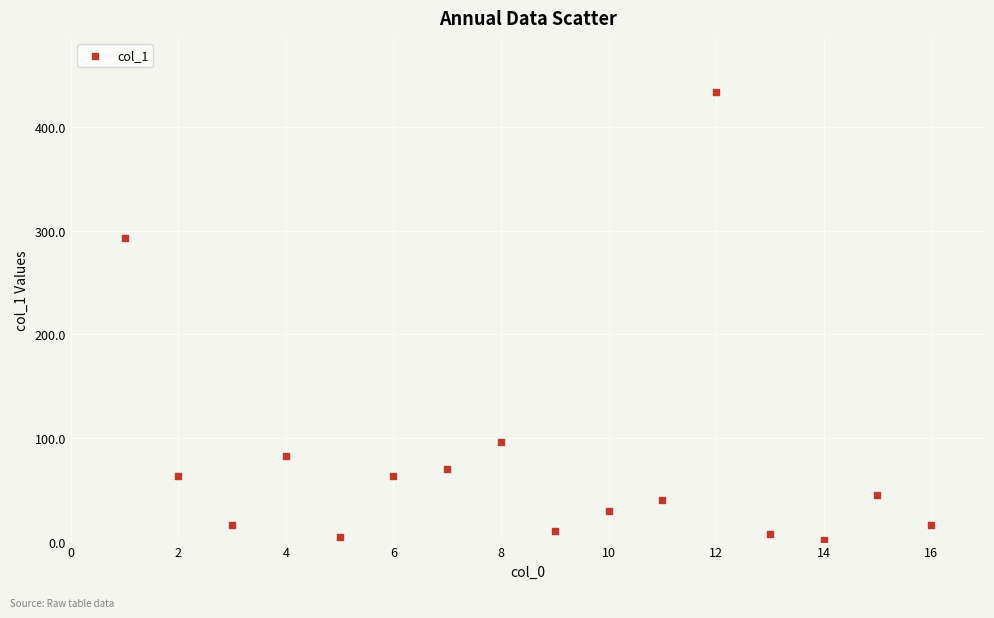

What Y value in the scatter plot is closest to 218?

292.7